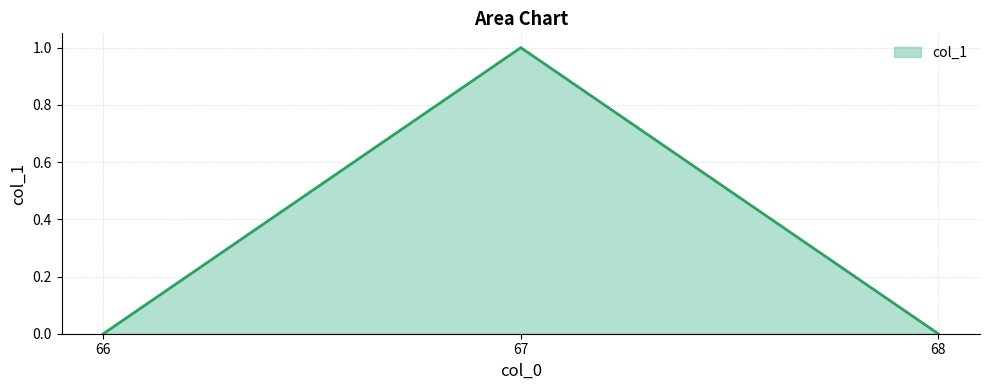

Reading left to right, what are all the values shown in this chart?

66=0	67=1	68=0